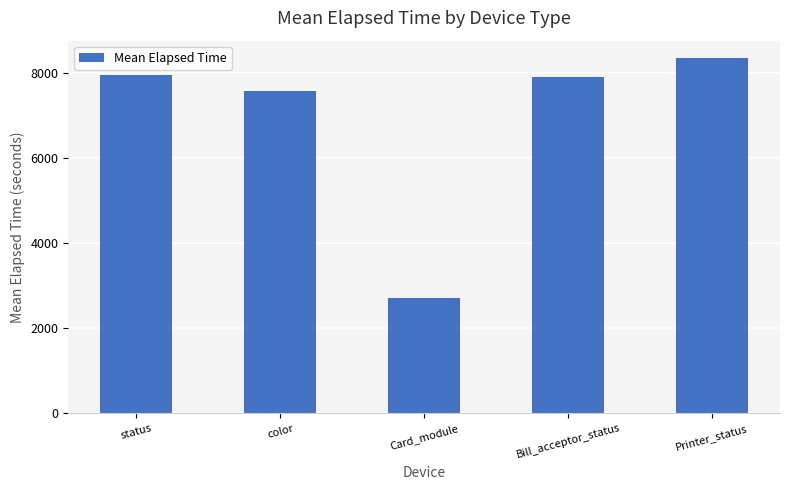

What is the label of the 4th bar from the left?

Bill_acceptor_status